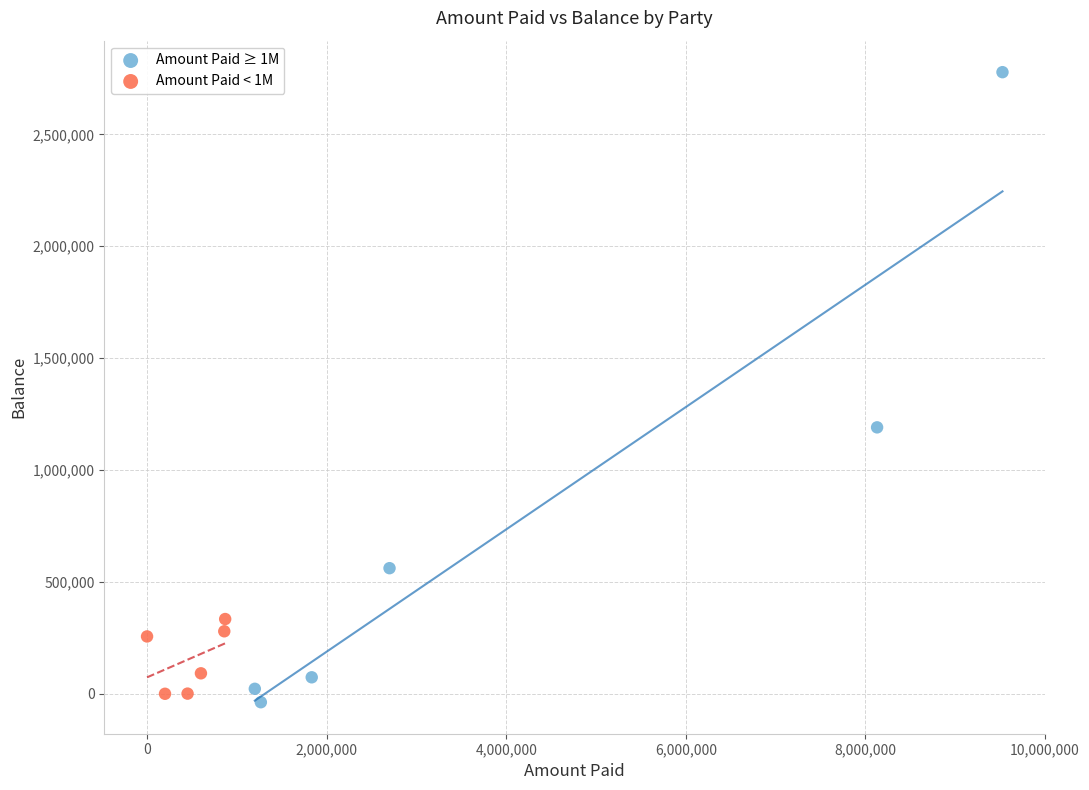

What are all the series names shown in the legend?

Amount Paid ≥ 1M, Amount Paid < 1M